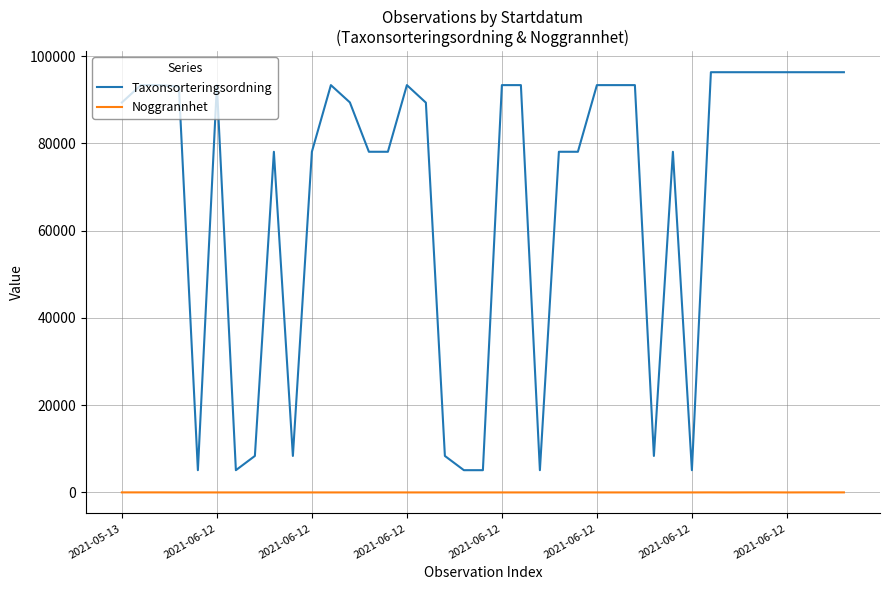

Rank the series by their average value, from lowest to highest.

Noggrannhet, Taxonsorteringsordning